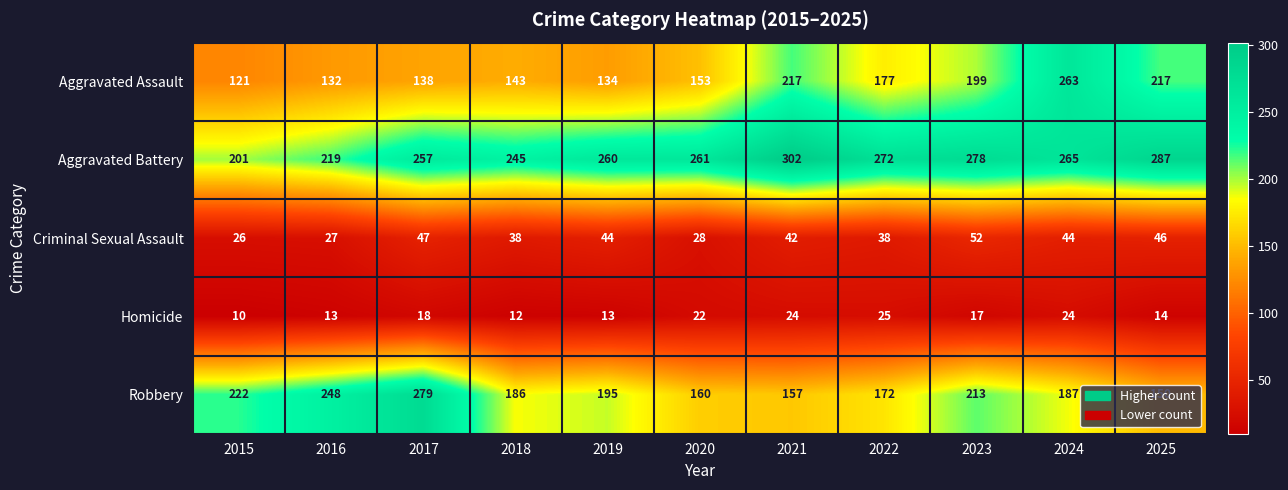

Count the number of data series in this chart.

5